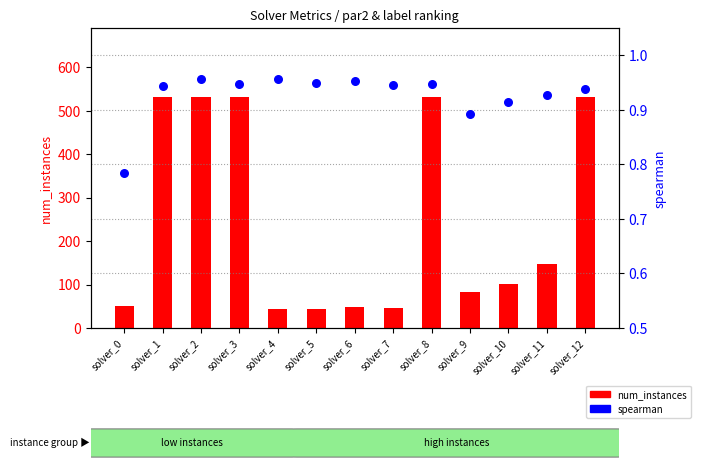

Which series has the largest total across all categories?

num_instances